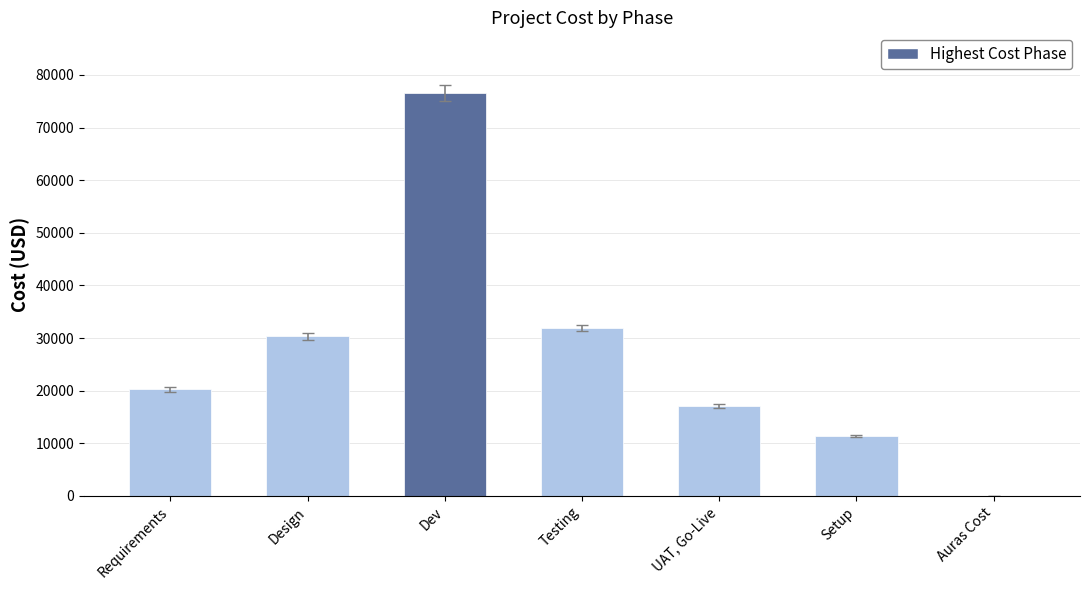

At which category does the chart reach its peak across all series?

Dev